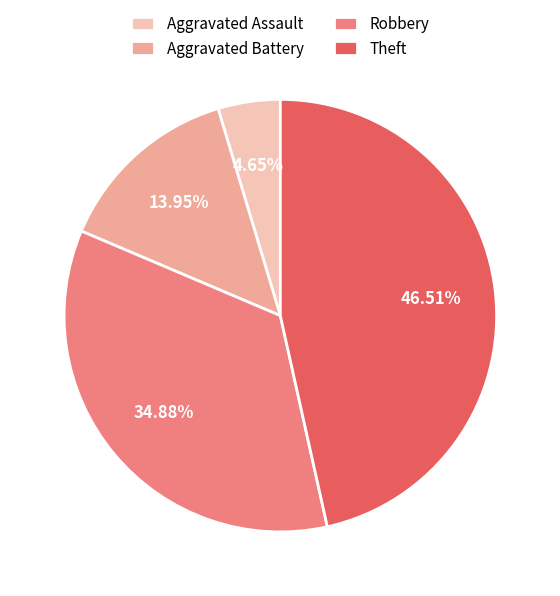

What is the smallest slice in the pie chart?

Aggravated Assault